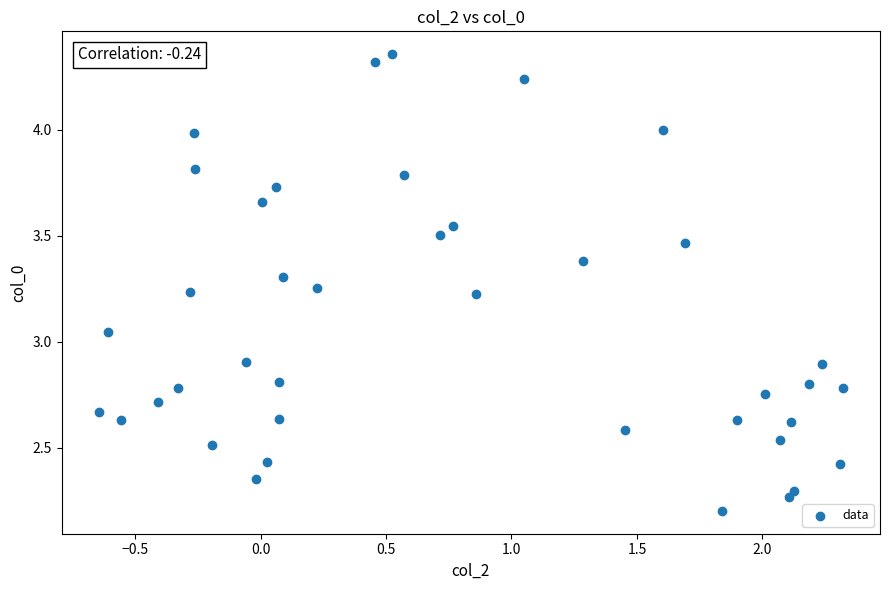

What is the range of Y values (max minus min)?

2.2